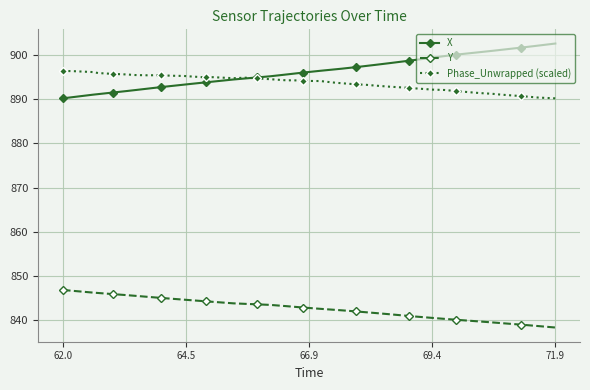

Which series ends up on top after the final intersection of Phase_Unwrapped (scaled) and X?

X